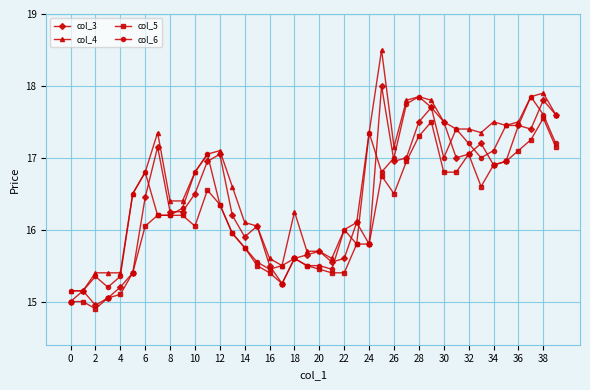

What is the maximum value shown in the chart?

18.5